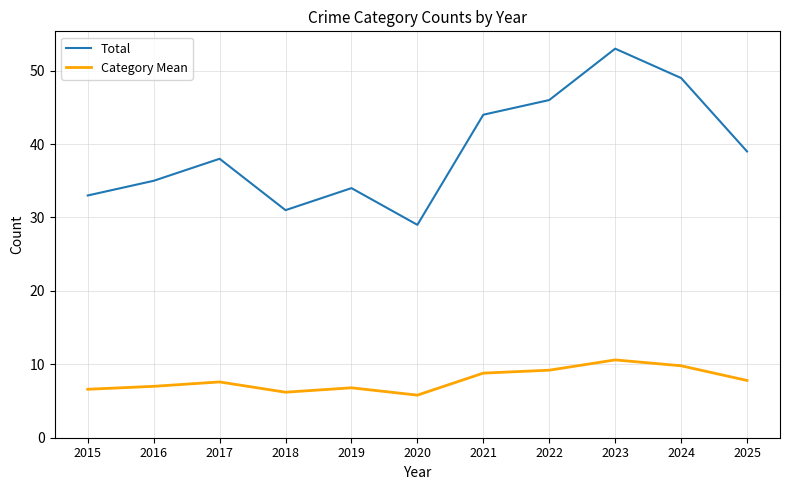

At which label does Category Mean reach its peak?

2023